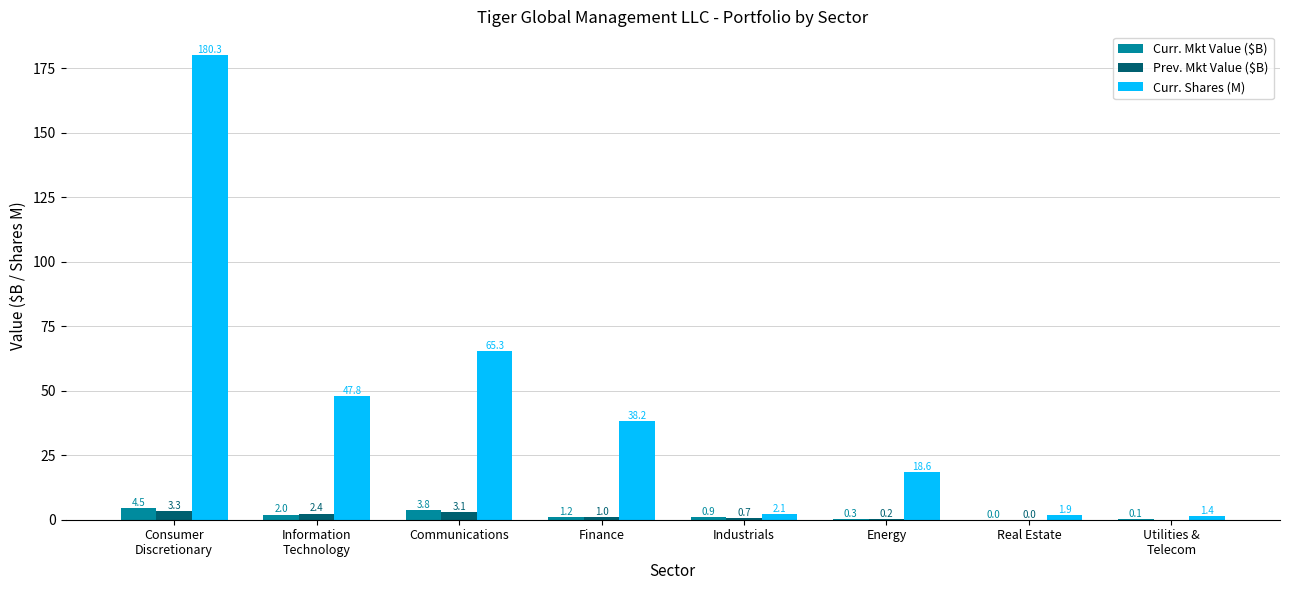

At which label is Curr. Mkt Value ($B) closest to 2?

Information
Technology